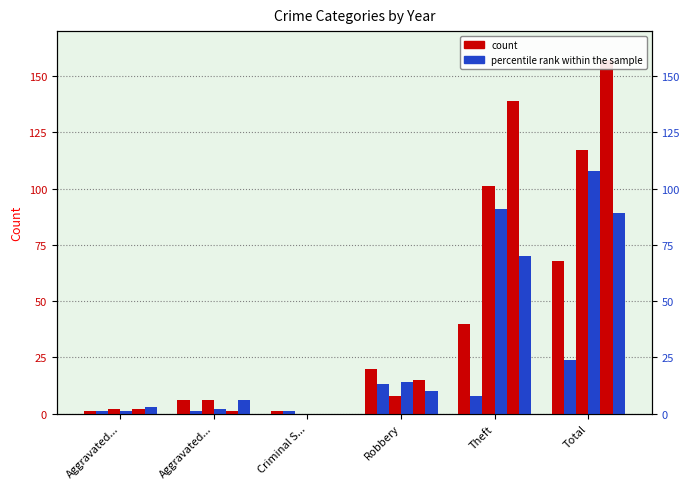

The value of 2019 at Criminal S... is 0. True or false?

True